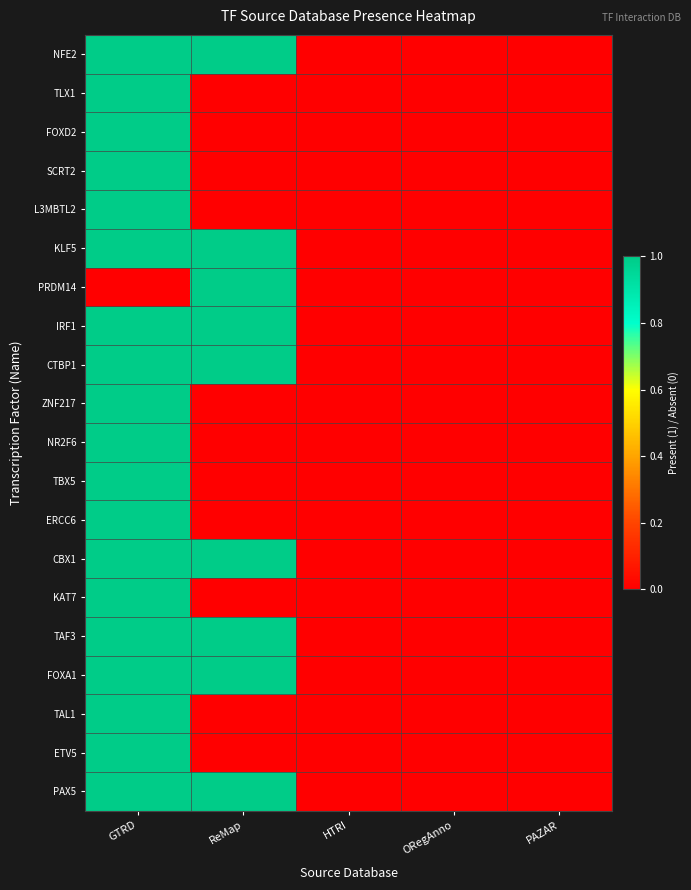

At which category is the sum across all series the highest?

GTRD